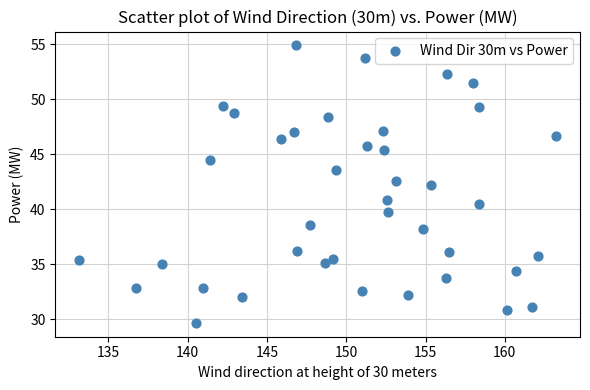

What is the range of Y values (max minus min)?

25.2